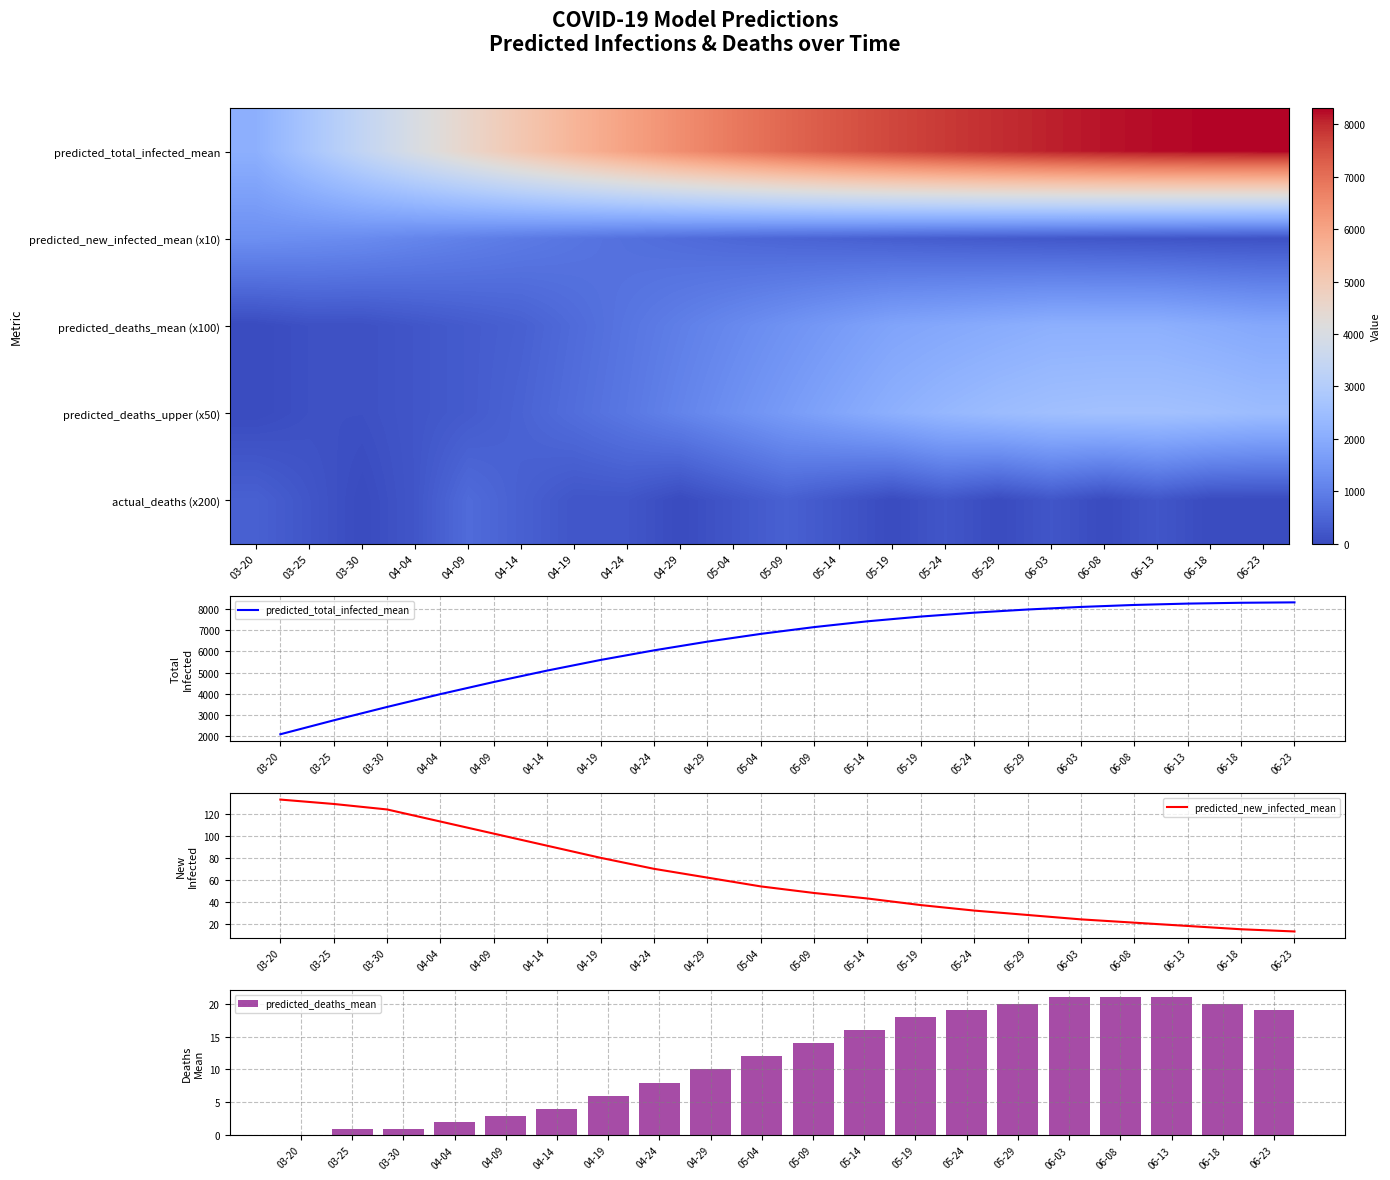

The value of predicted_new_infected_mean at 04-14 is 91. True or false?

True